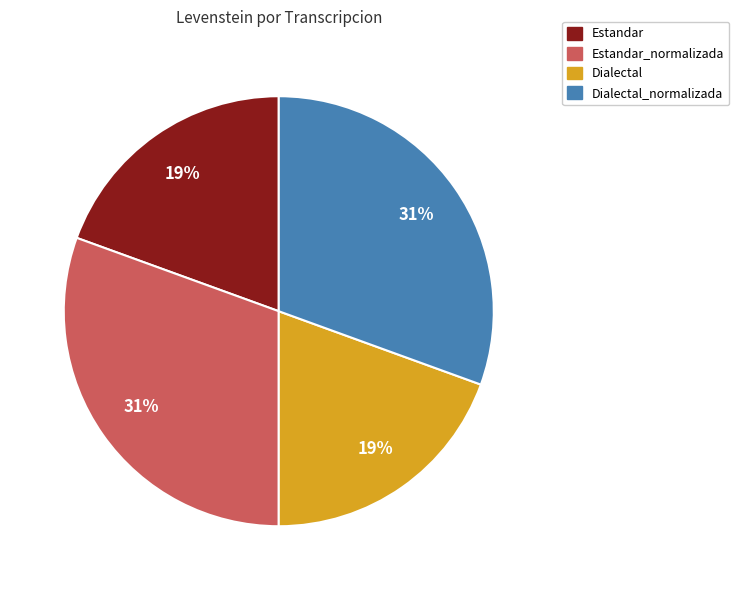

To the nearest percent, what is the average slice percentage?

25%